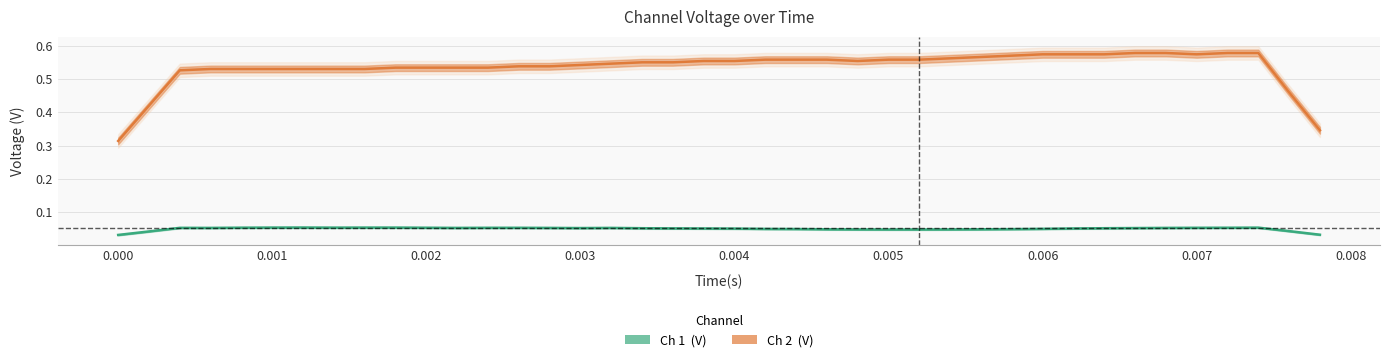

Between 0.001 and 30, which series saw the biggest shift?

Ch 2  (V)